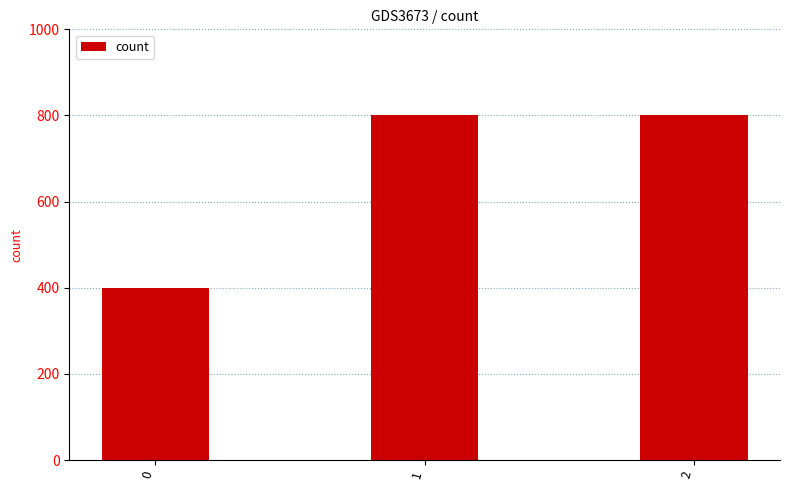

What is the difference between the values at 2 and 0?

400